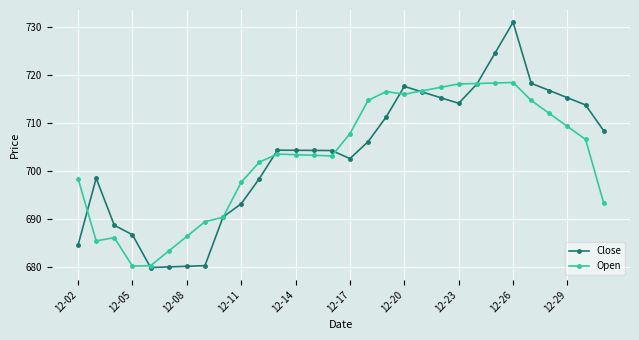

What is the maximum value for Open?

718.4